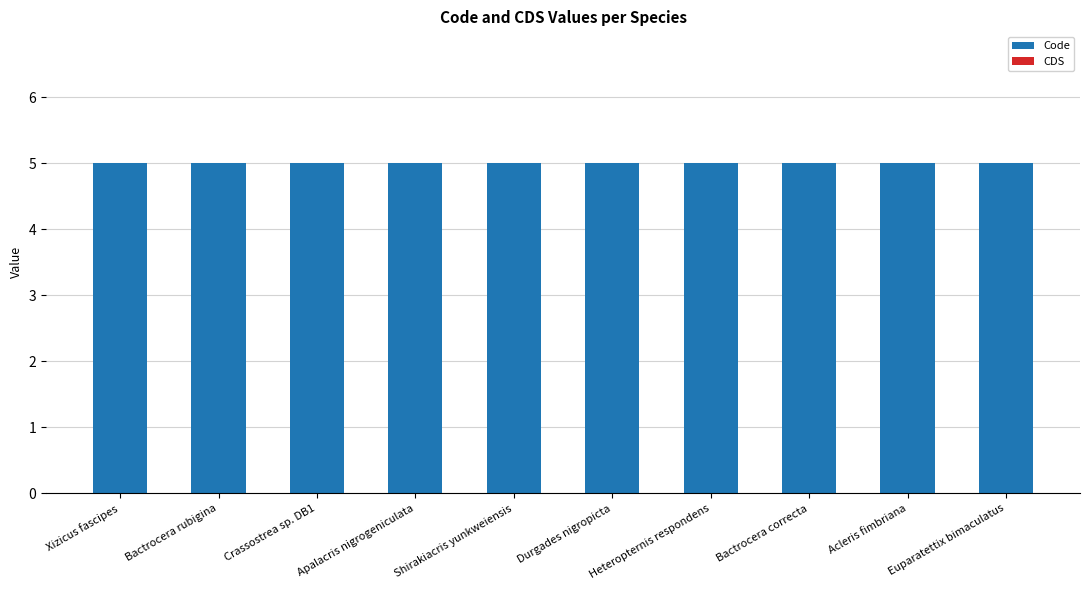

Which label corresponds to the largest value in the chart?

Xizicus fascipes